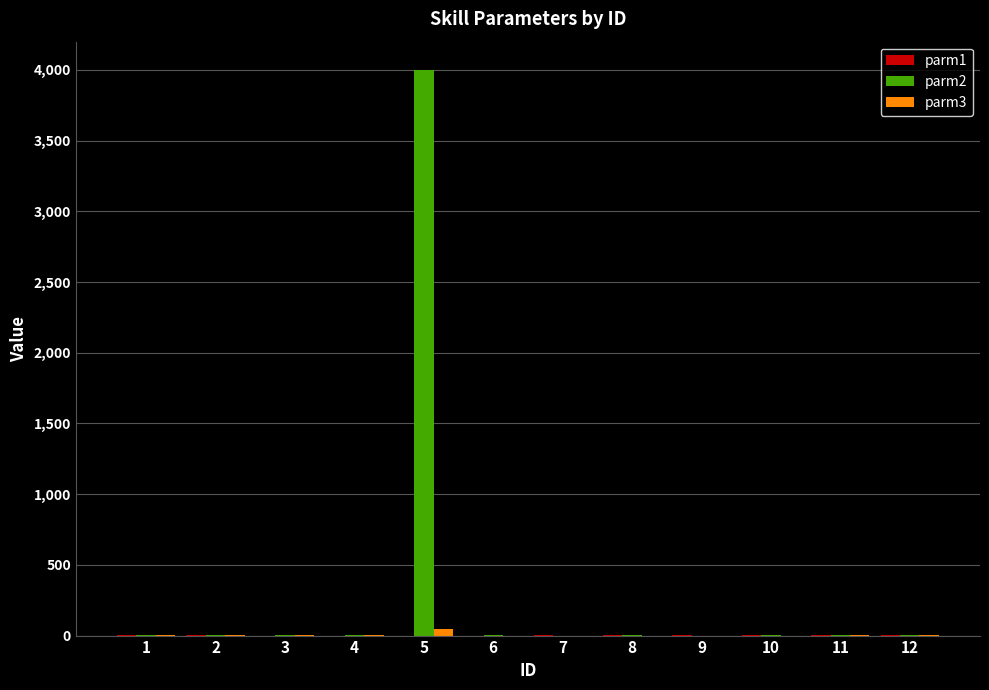

Count the parm3 values in the range 0 to 5.

11